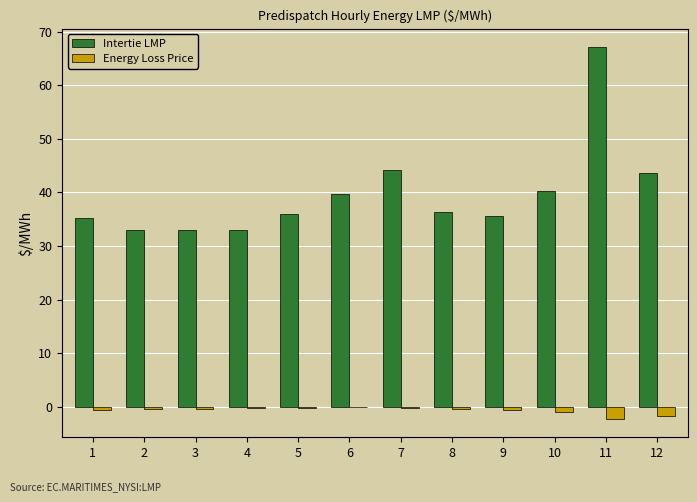

What is the total value across all series at 4?

32.8